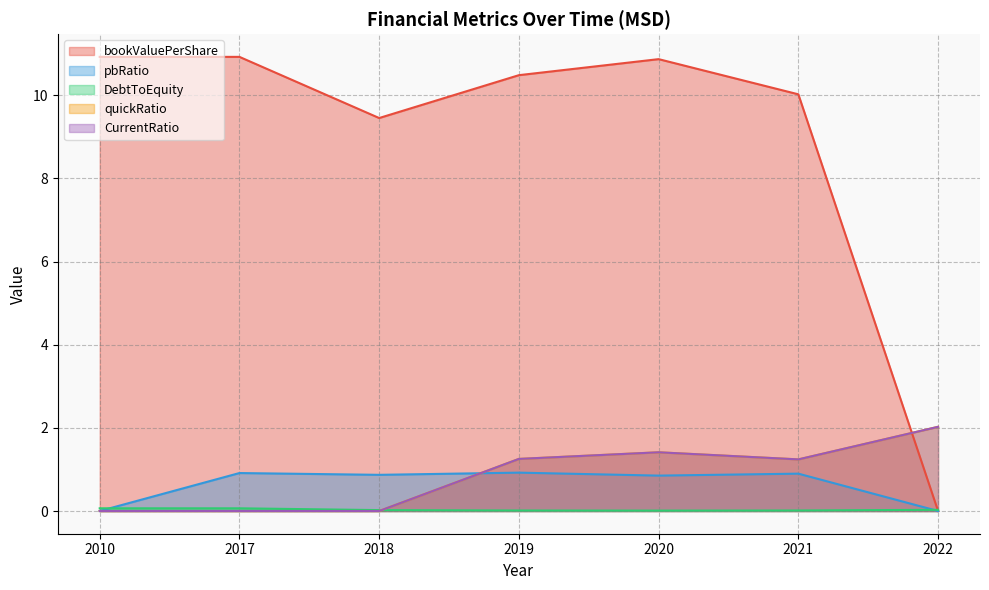

Between which two adjacent categories do DebtToEquity and pbRatio first intersect?

2010 and 2017